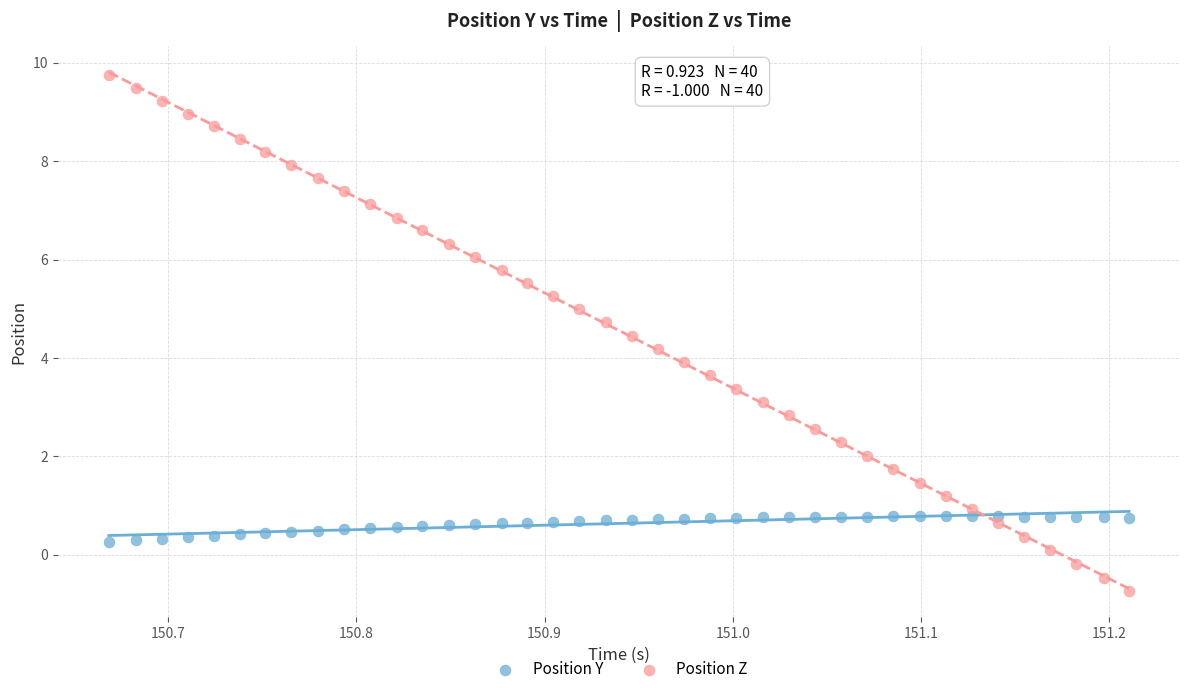

Which series reaches the minimum Y coordinate?

Position Z